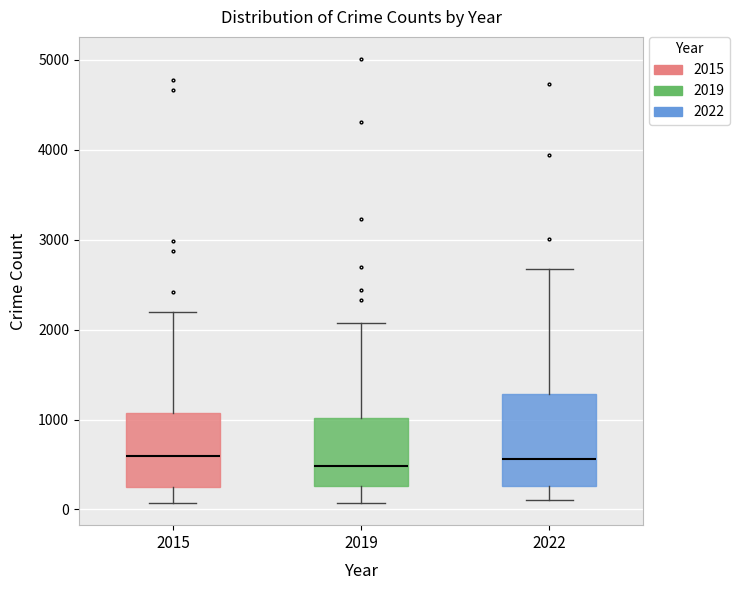

Reading left to right, transcribe this box plot: for each box, give where its median line is, the range the box spans, and where its two whiskers end, as read against the y-axis. The values are not printed on the chart, so give them approximately, as read against the axis.

2015: median 600, box 300 to 1100, whiskers 100 to 2200
2019: median 500, box 300 to 1000, whiskers 100 to 2100
2022: median 600, box 300 to 1300, whiskers 100 to 2700